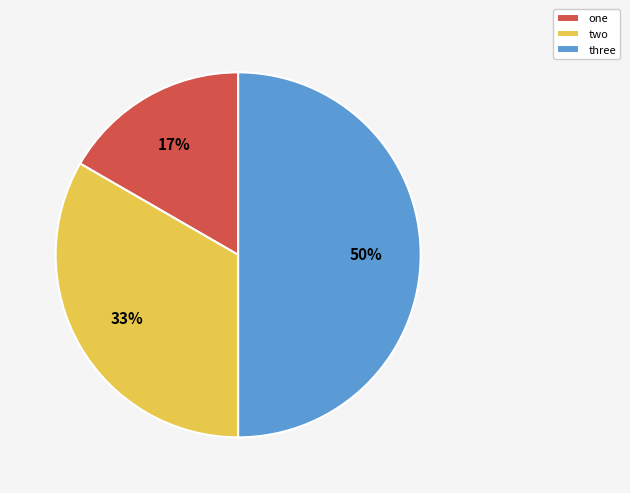

To the nearest percent, what is the difference between the one and three slice percentages?

33%